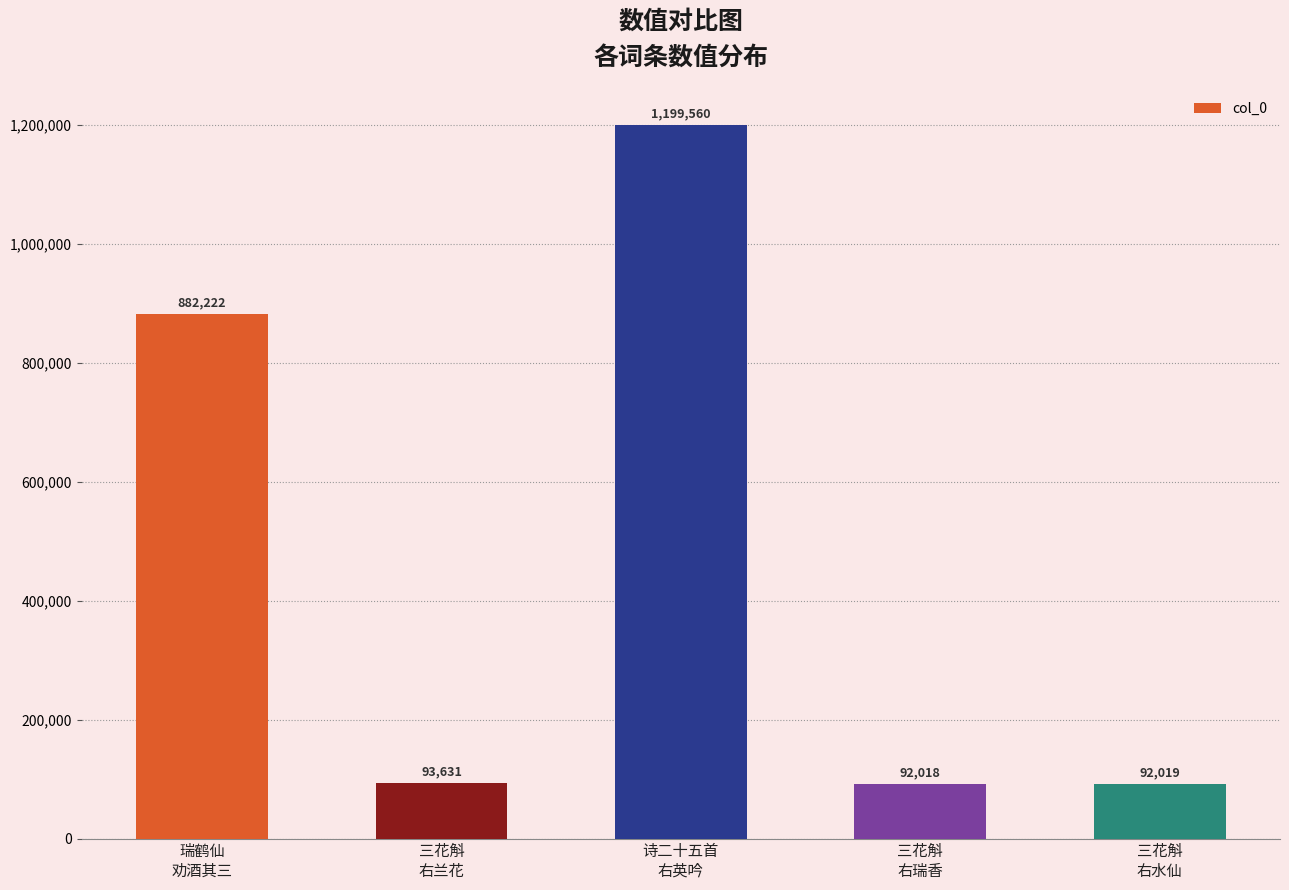

Where is the data nearest to the value 645789?

瑞鹤仙
劝酒其三